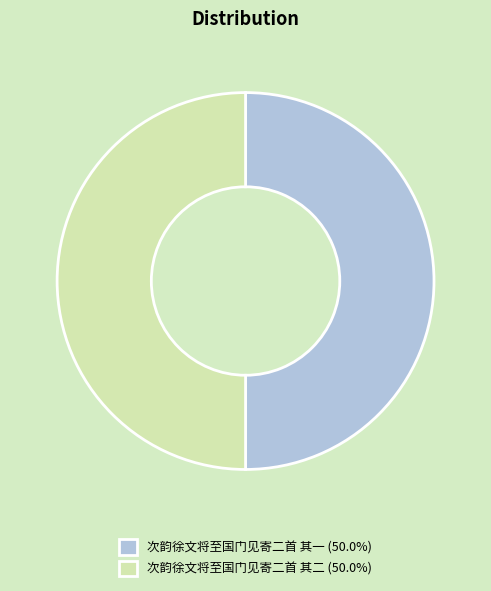

Approximately how many times larger is the value at 次韵徐文将至国门见寄二首 其二 (50.0%) compared to 次韵徐文将至国门见寄二首 其一 (50.0%)?

1.0